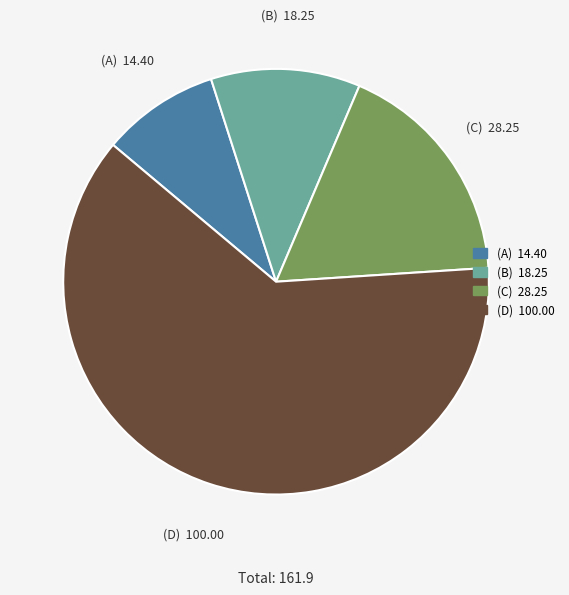

Is there a majority slice in this chart?

Yes